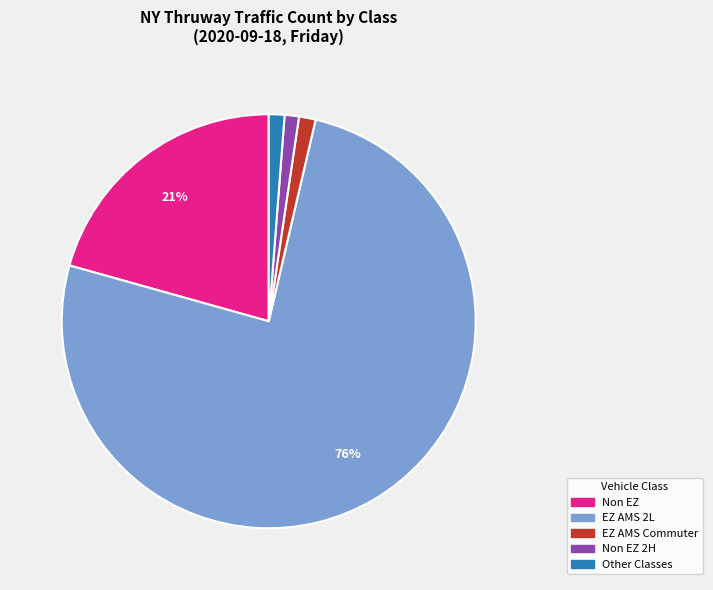

Does any single category account for the majority?

Yes